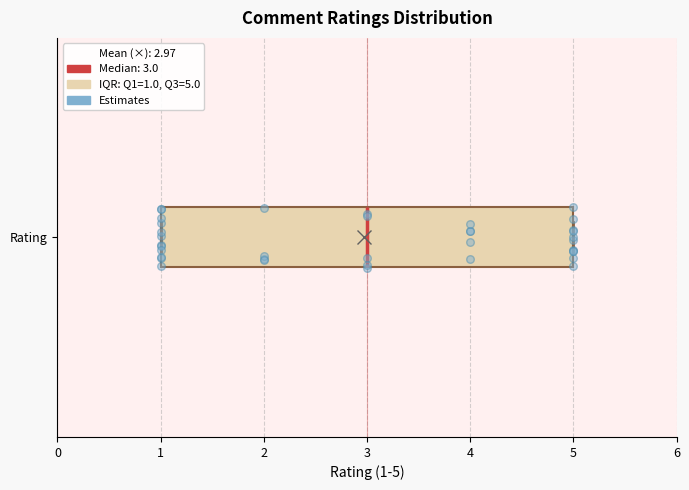

Read this box plot against the x-axis: the position of the median line, the range covered by the box, and the ends of both whiskers. The values are not printed on the chart, so give them approximately, as read against the axis.

median 3, box 1 to 5, whiskers 1 to 5